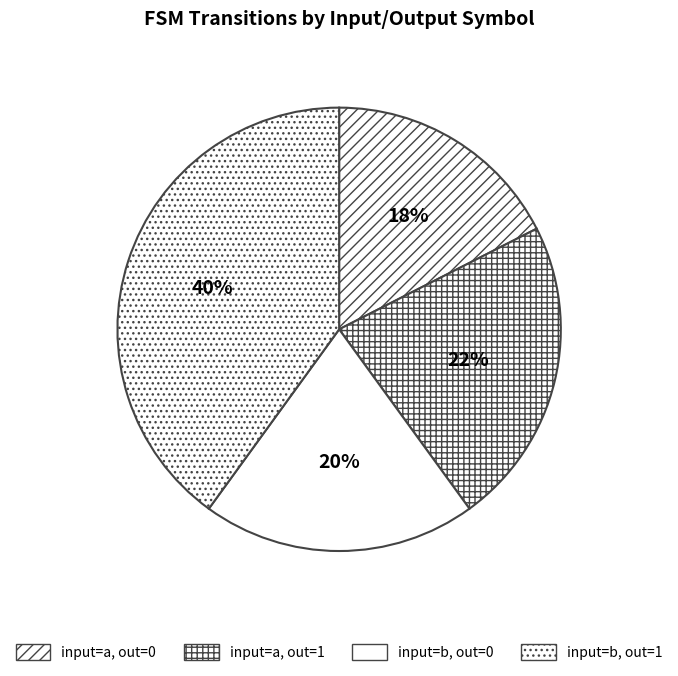

Which category has the smallest portion of the pie?

output_symbol=0 (input a)